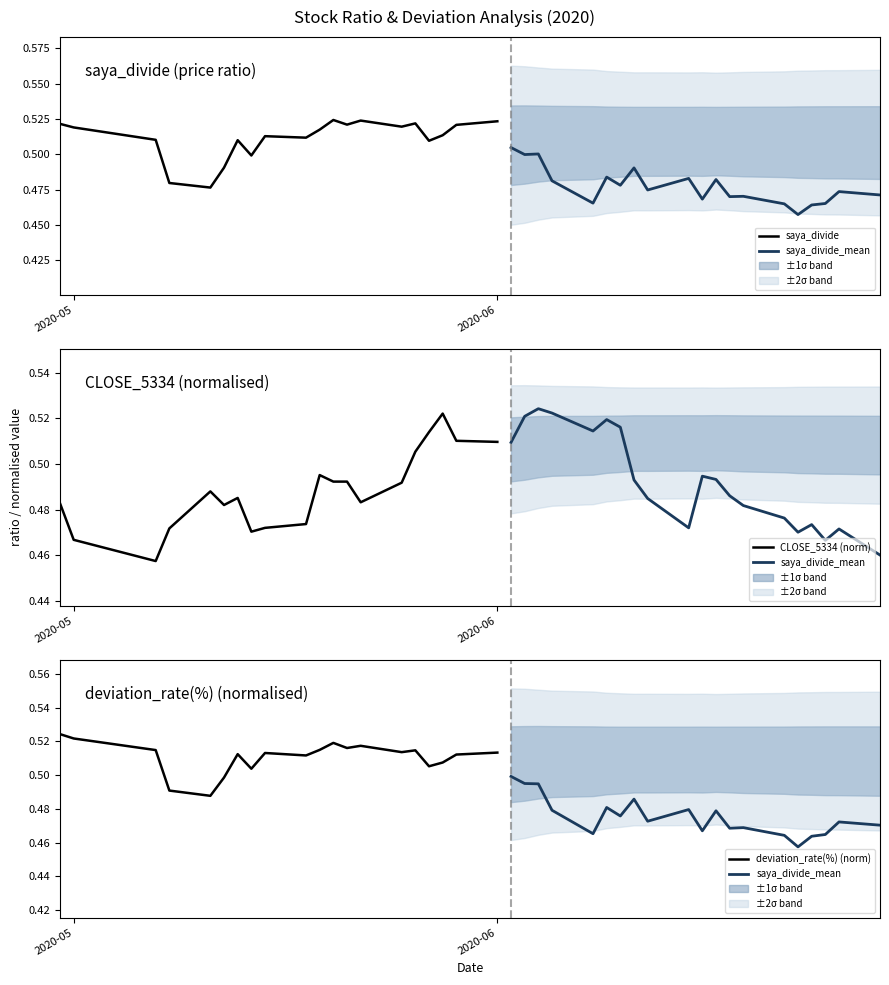

True or false: CLOSE_5334 (norm) has a value of 0.7 at 2020-05.

False